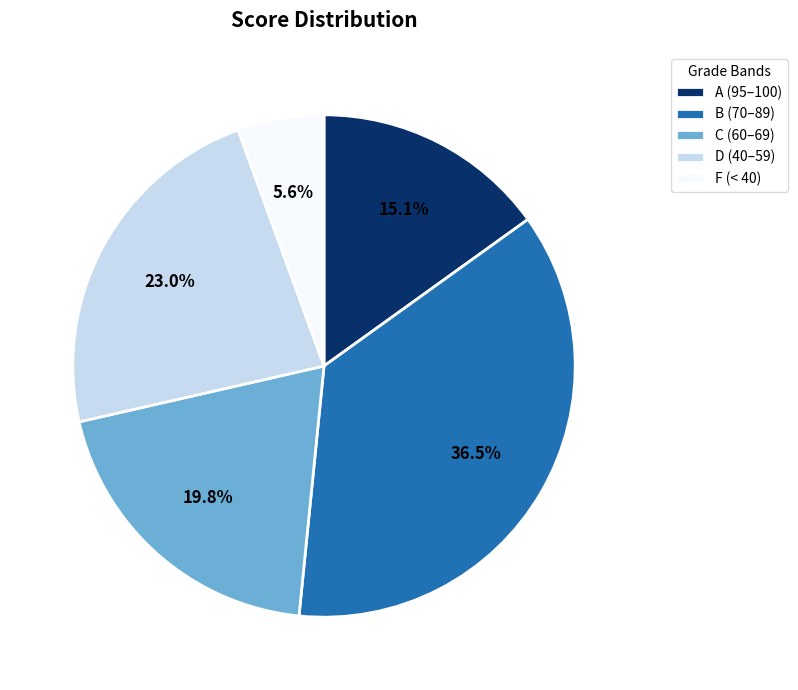

Combined, do D (40–59) and B (70–89) account for over 50%?

Yes